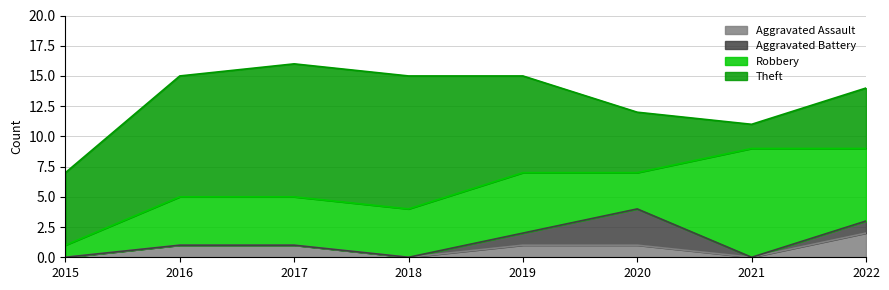

How many values in Aggravated Battery are above zero?

3